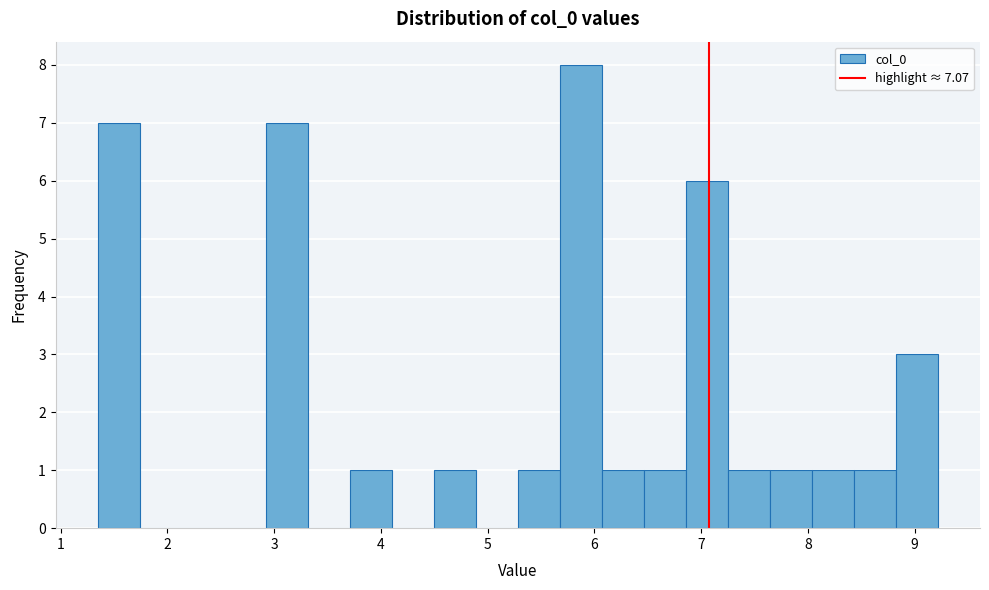

Read against the x-axis, roughly where is the centre of the tallest bar?

5.9